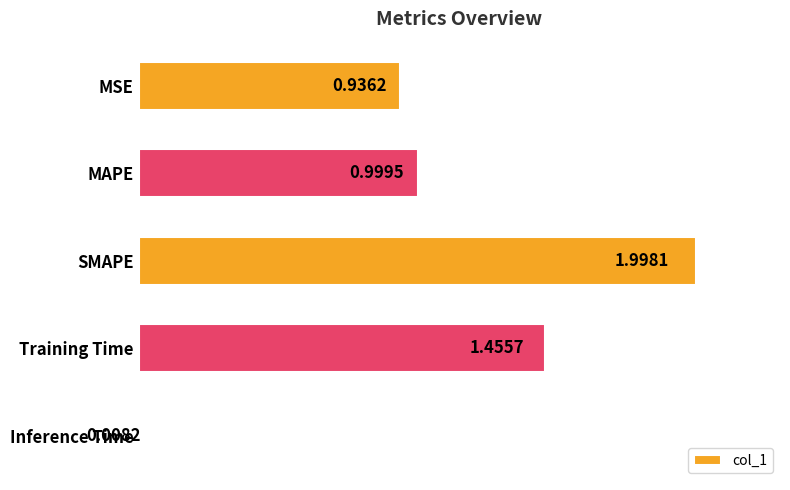

Are the bars horizontal?

Yes